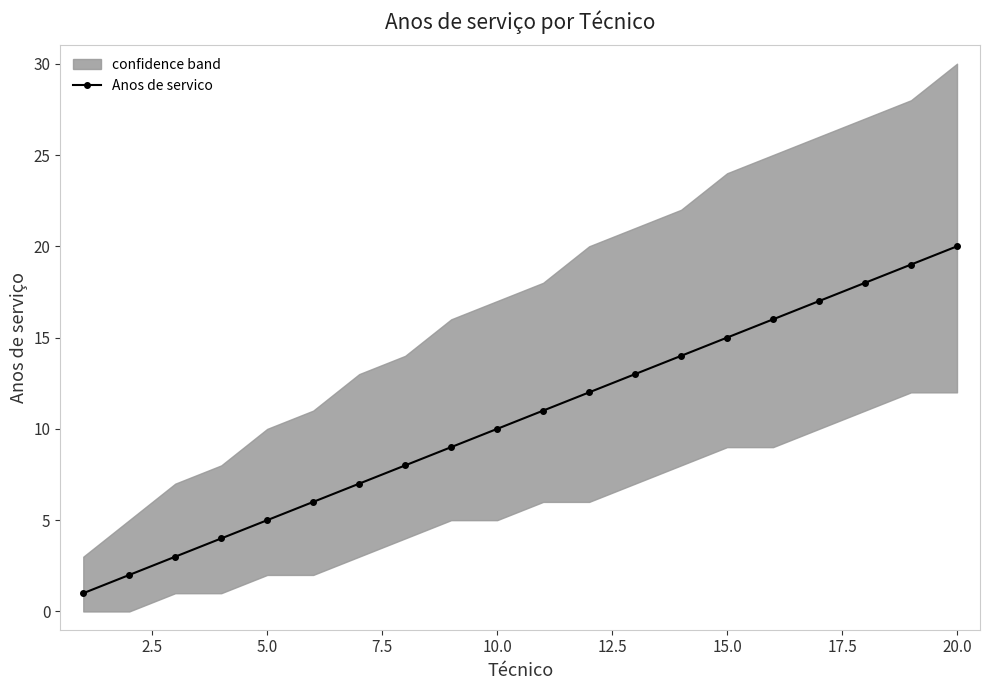

True or false: Anos de servico has more than 0 interior local peaks.

False